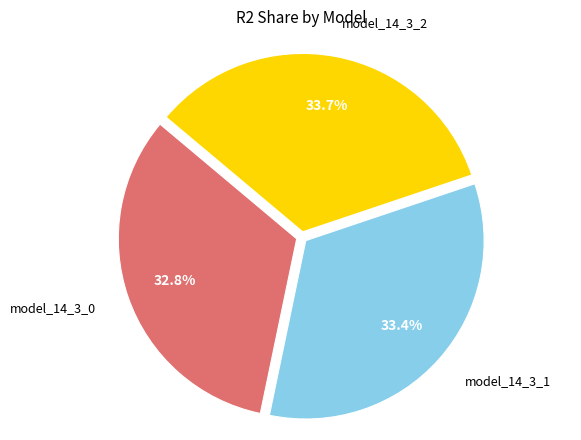

Does any single category account for the majority?

No